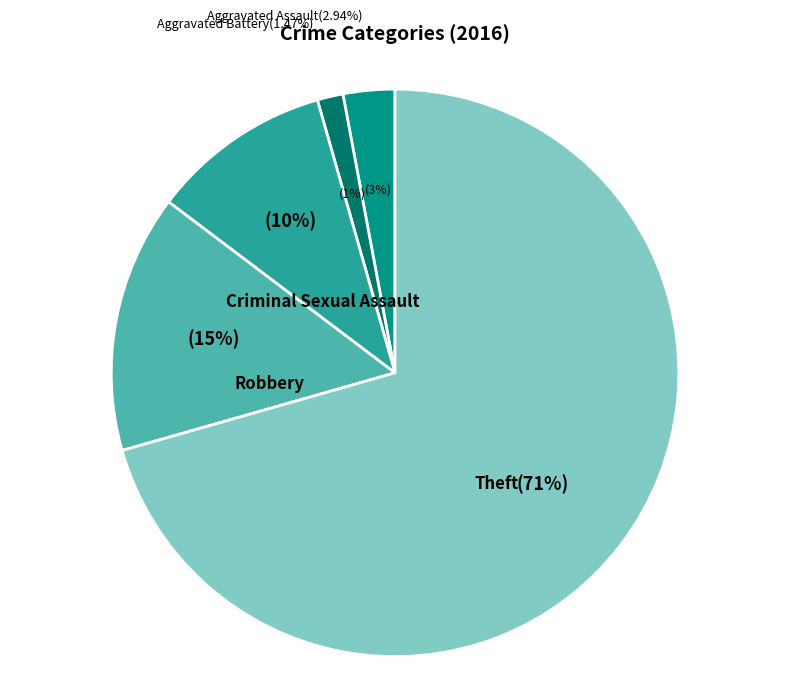

What is the total percentage of Robbery and Theft?

85.3%